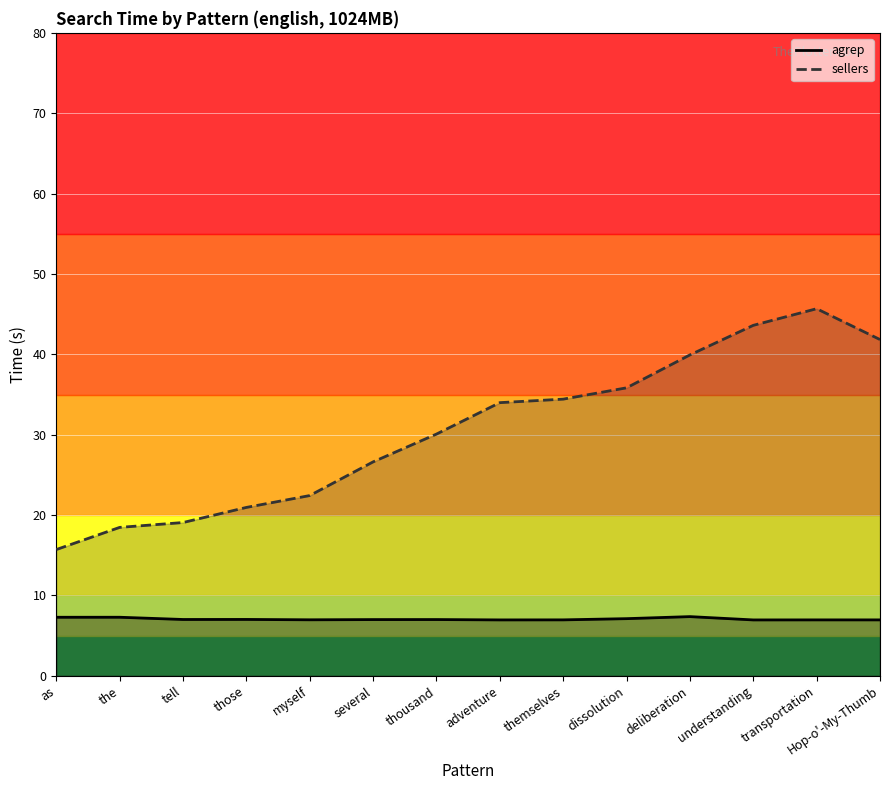

What are all the series names shown in the legend?

agrep, sellers